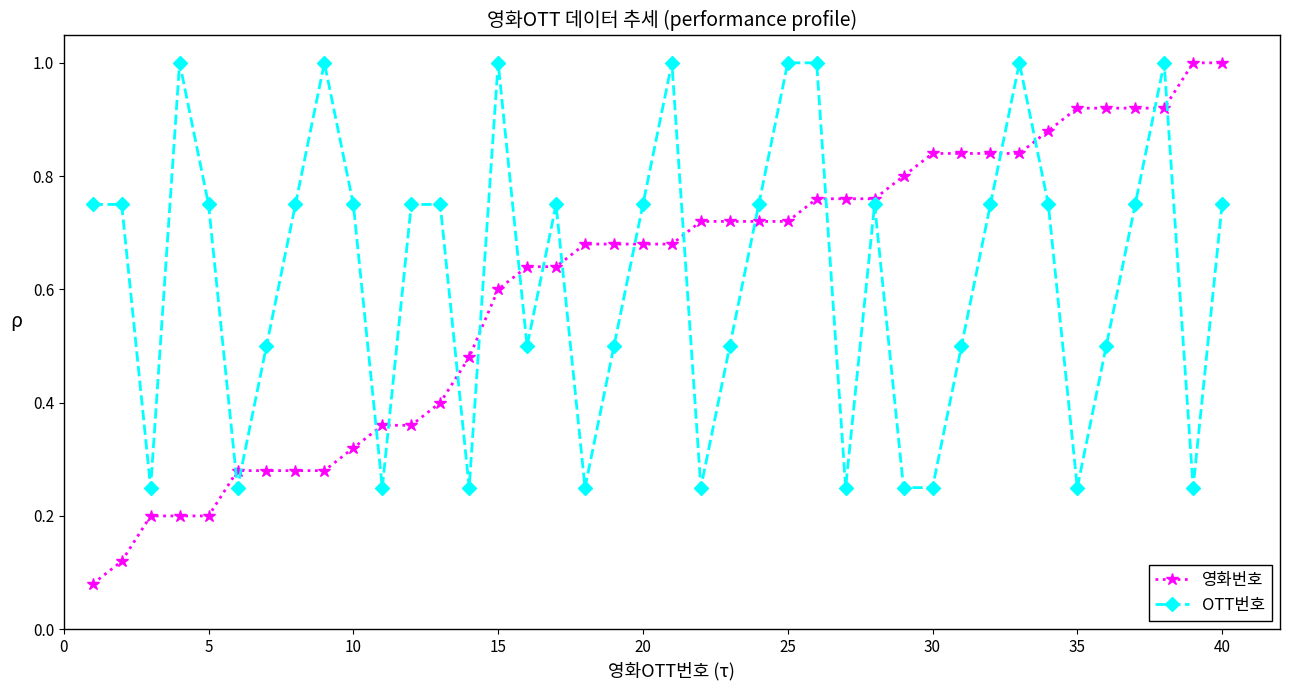

What is the maximum value shown in the chart?

1.0